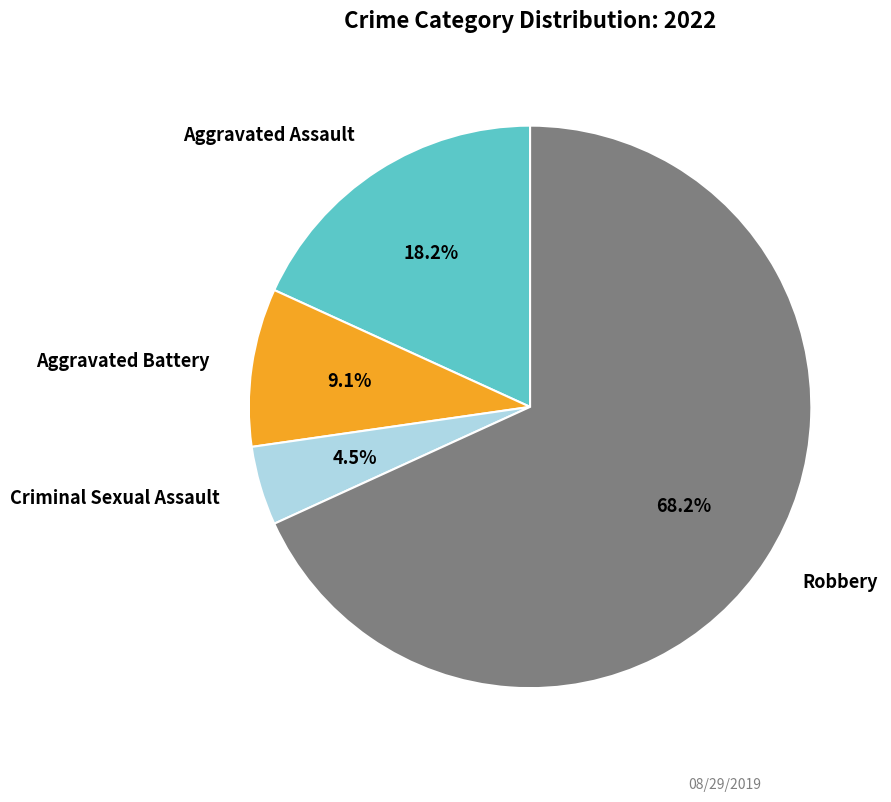

Does any single category account for the majority?

Yes